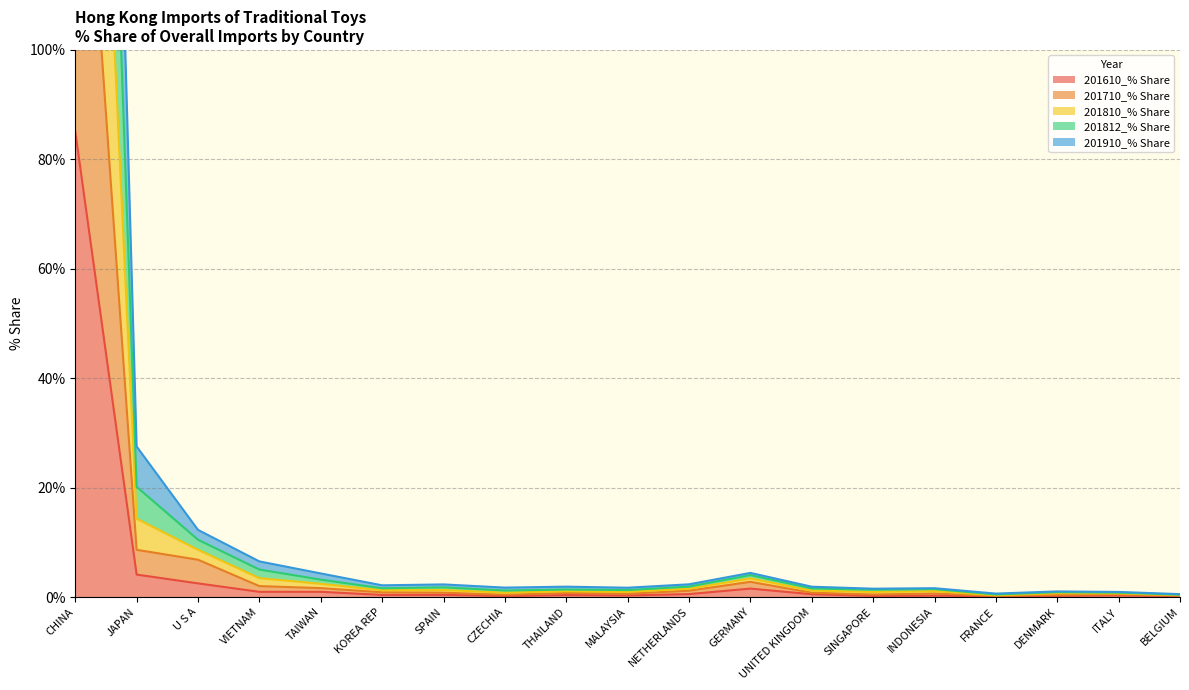

What is the minimum value for 201610_% Share?

0.1